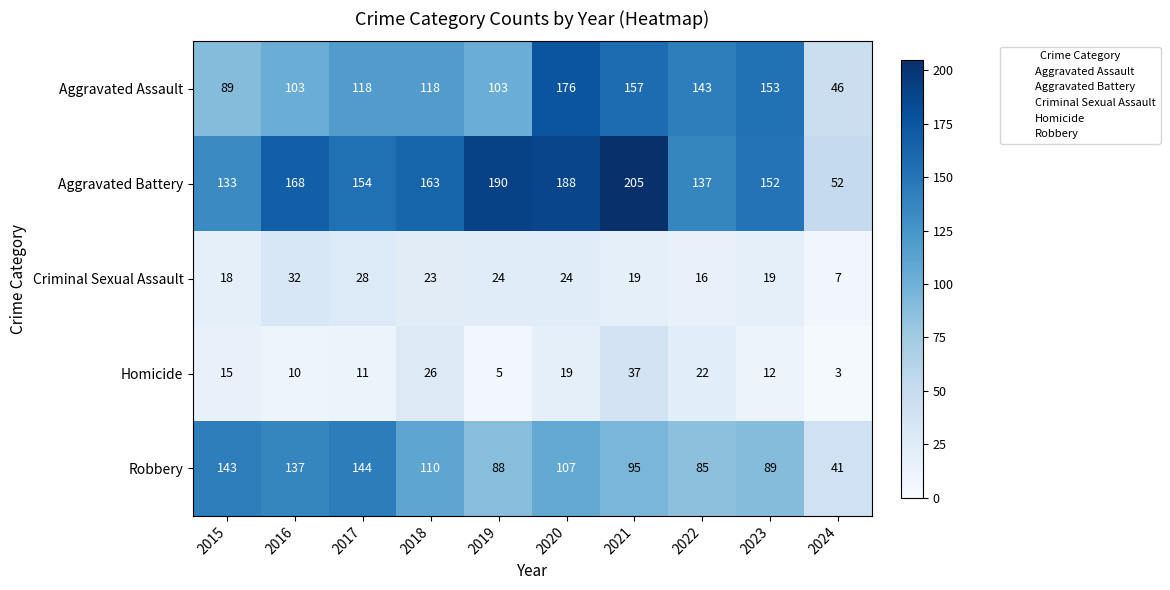

The value of Aggravated Battery at 2019 is 48. True or false?

False